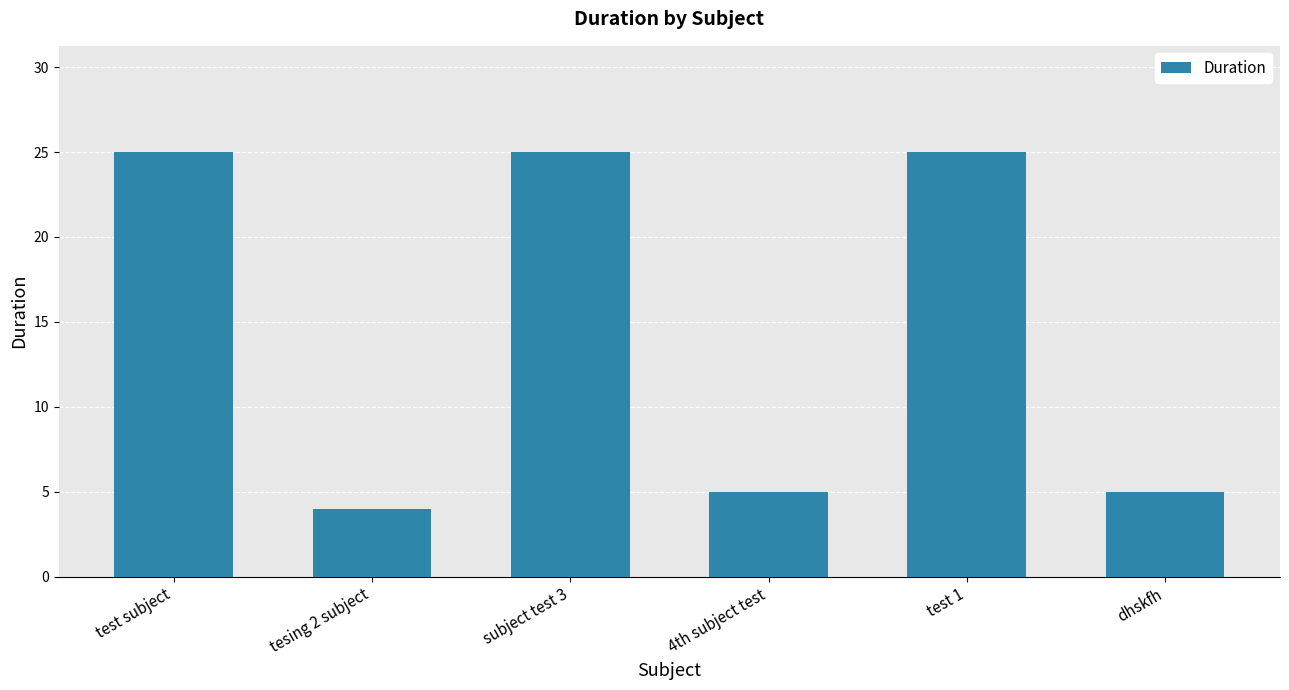

Reading left to right, extract all data points from this chart.

25	4	25	5	25	5